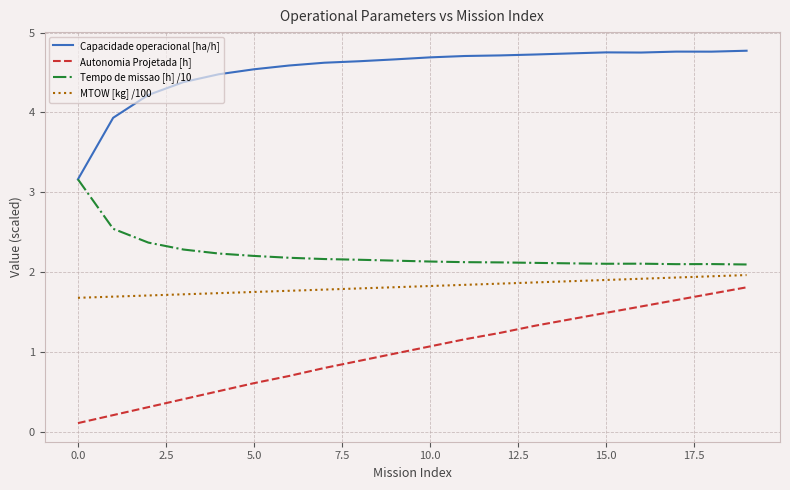

Which series has the largest total across all categories?

Capacidade operacional [ha/h]